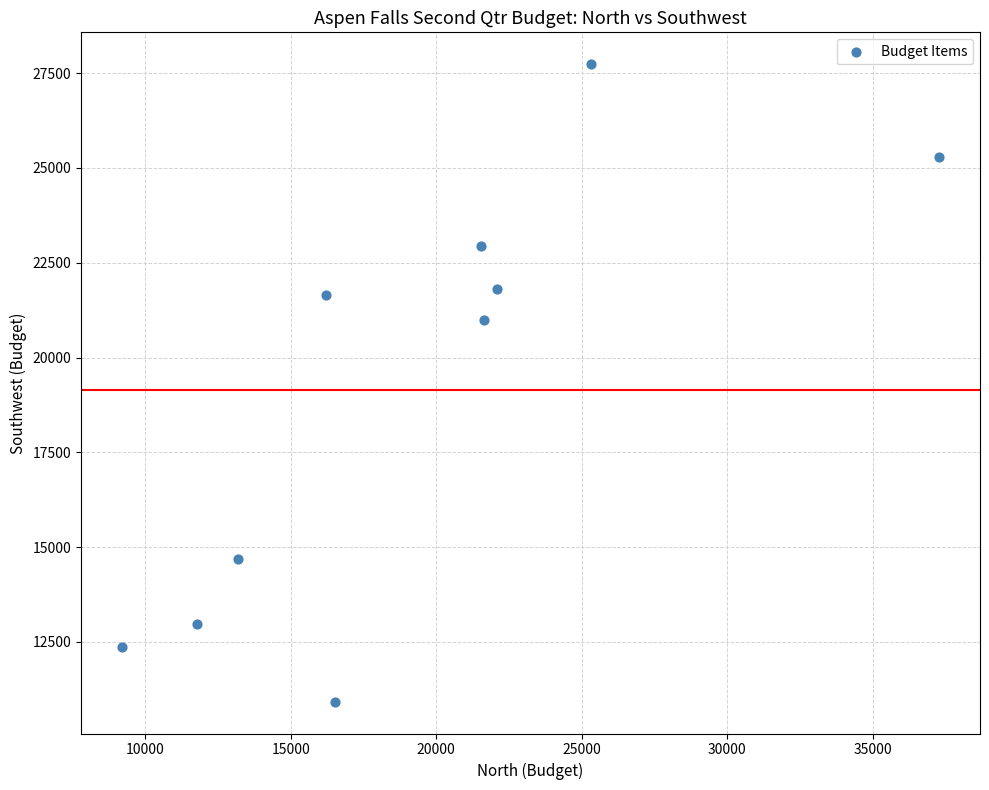

What is the average X value?

19475